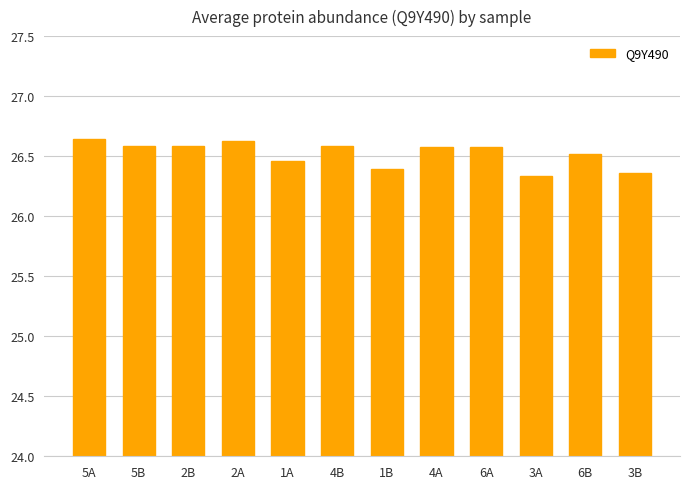

How many bars are there in total?

12